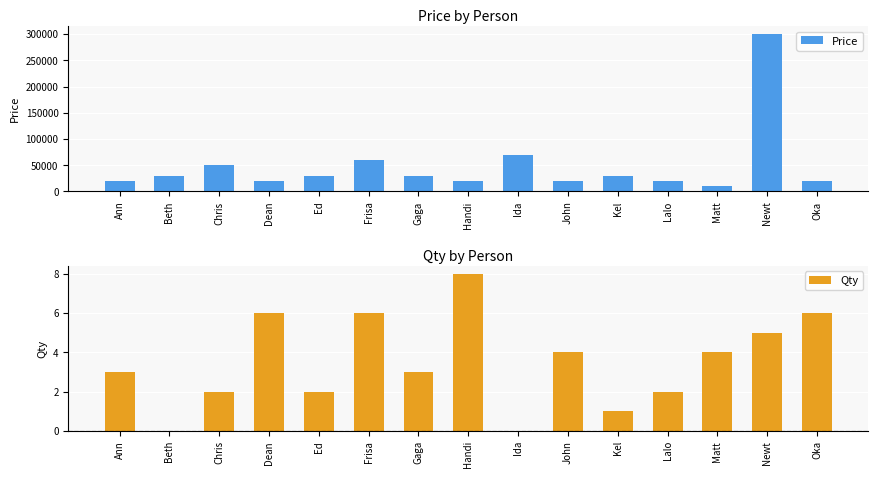

Count the number of data series in this chart.

2